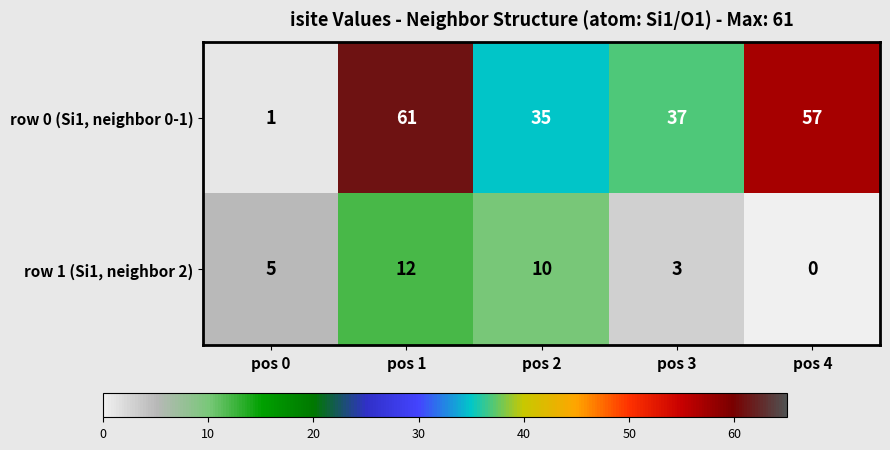

Rank the categories by row 0 (Si1, neighbor 0-1) value from lowest to highest.

pos 0, pos 2, pos 3, pos 4, pos 1